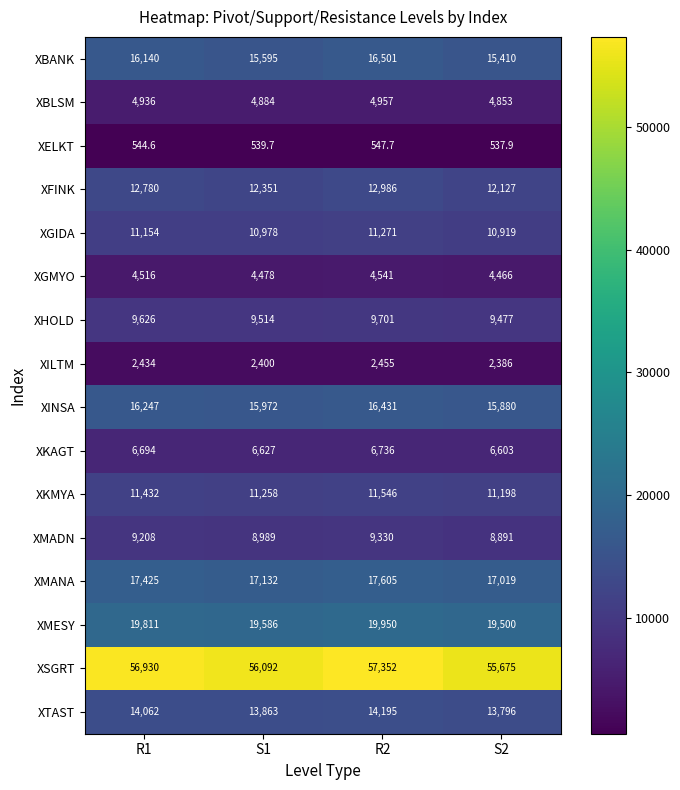

What value does the XELKT series have at R1?

544.6